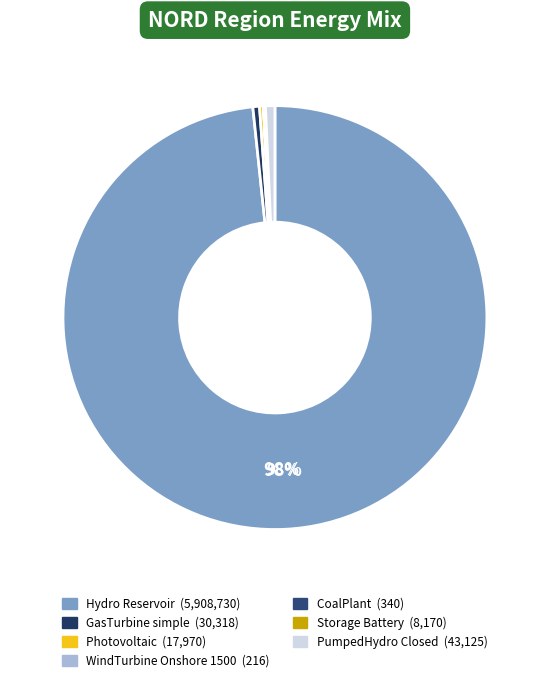

What is the largest slice in the pie chart?

Hydro_Reservoir